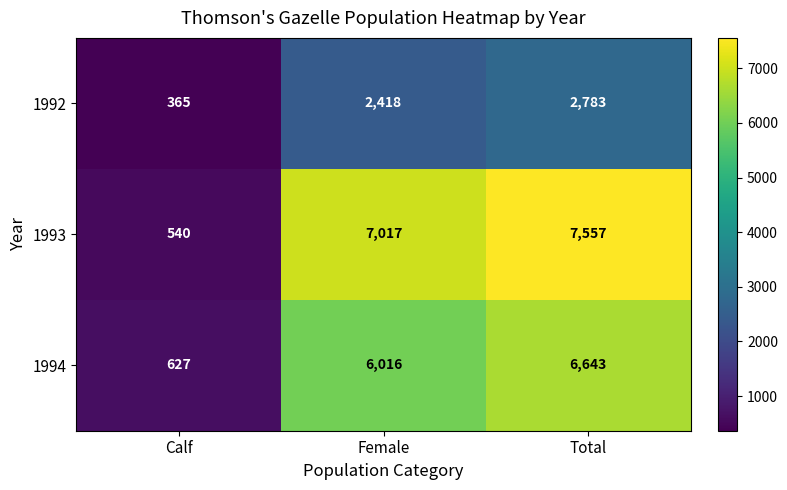

How many data points does each series have?

3